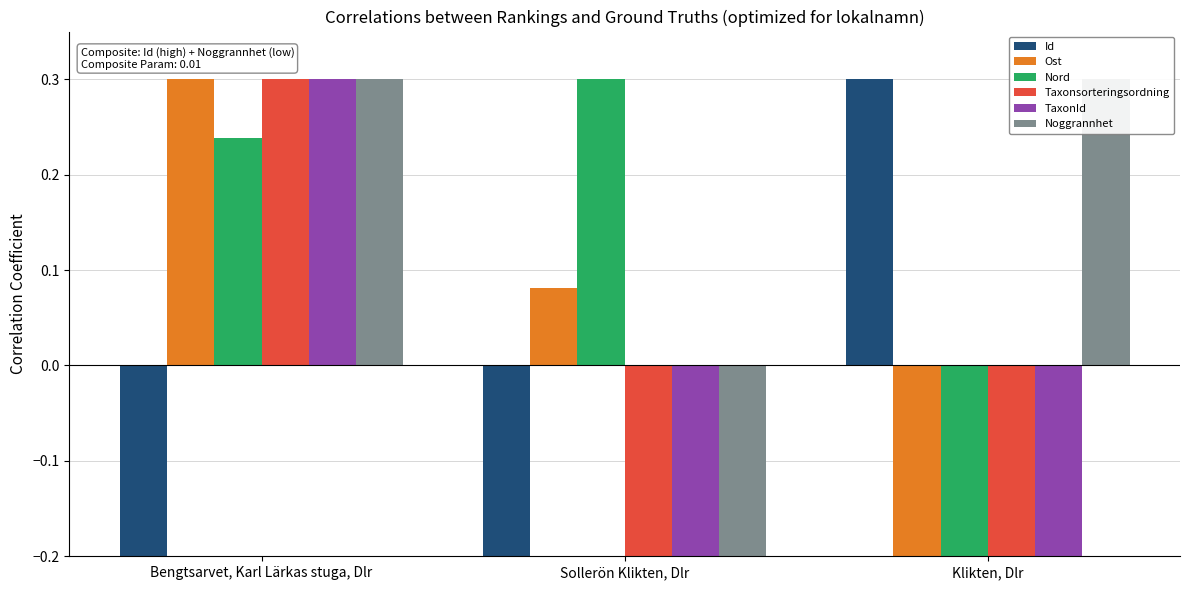

How many values in the TaxonId series exceed 0?

1